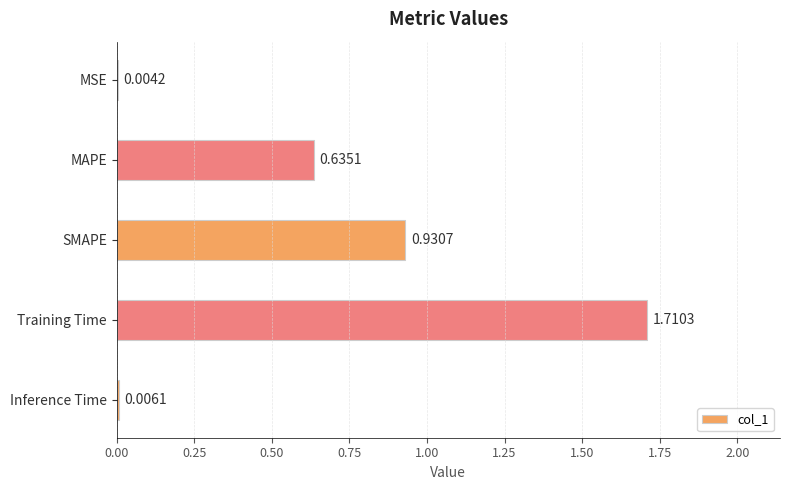

What is the change in value from SMAPE to Training Time?

+0.8